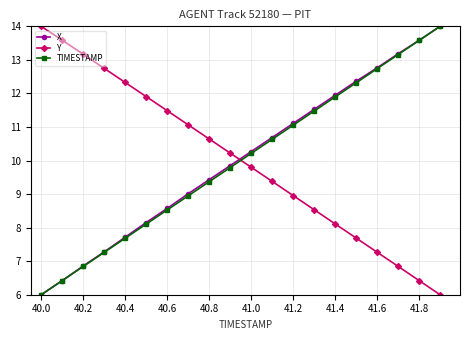

True or false: Y has more than 2 interior local peaks.

False